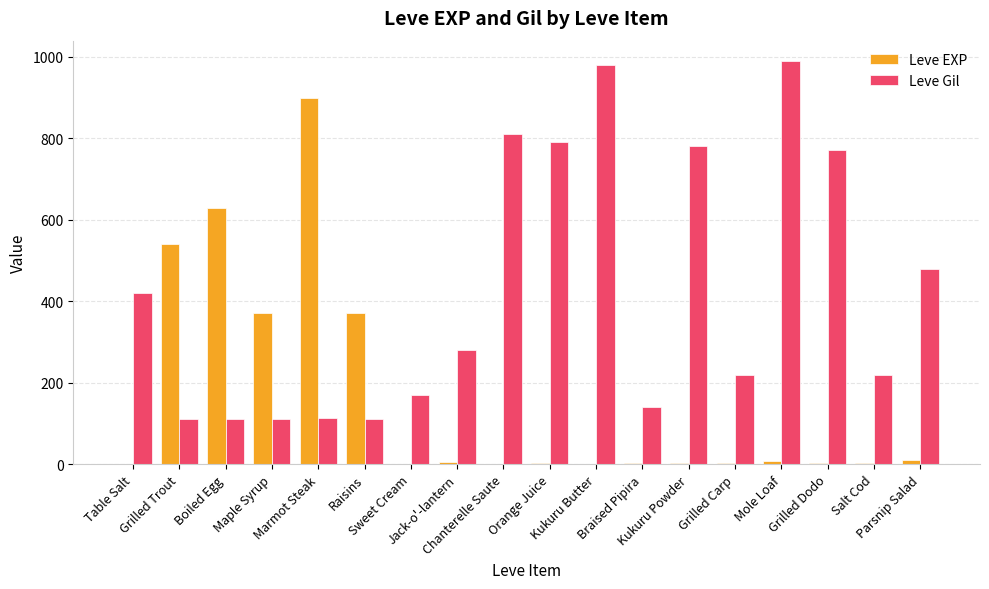

What is the difference between the Leve EXP values at Table Salt and Grilled Trout?

539